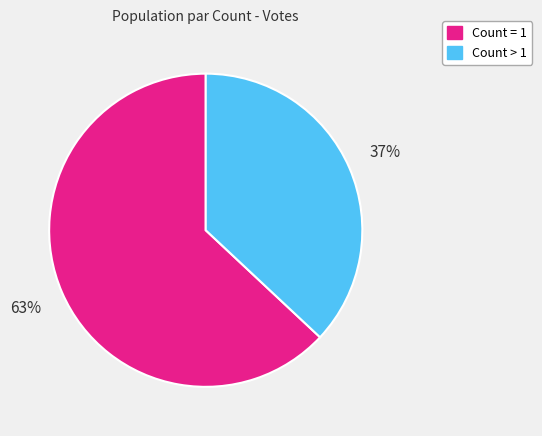

Is there a majority slice in this chart?

Yes